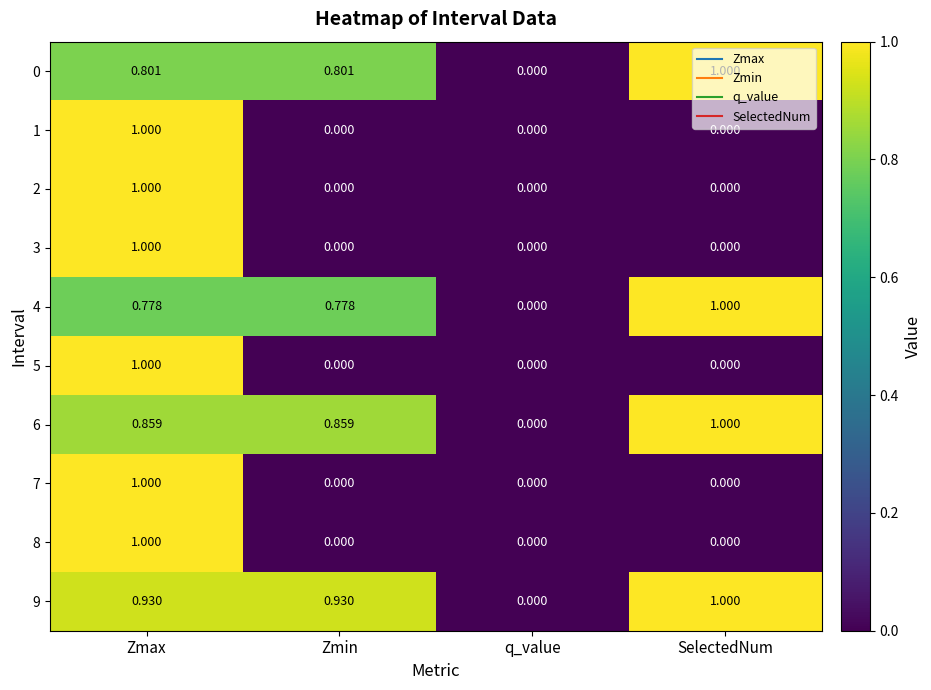

Which category has the highest value in the 4 series?

SelectedNum